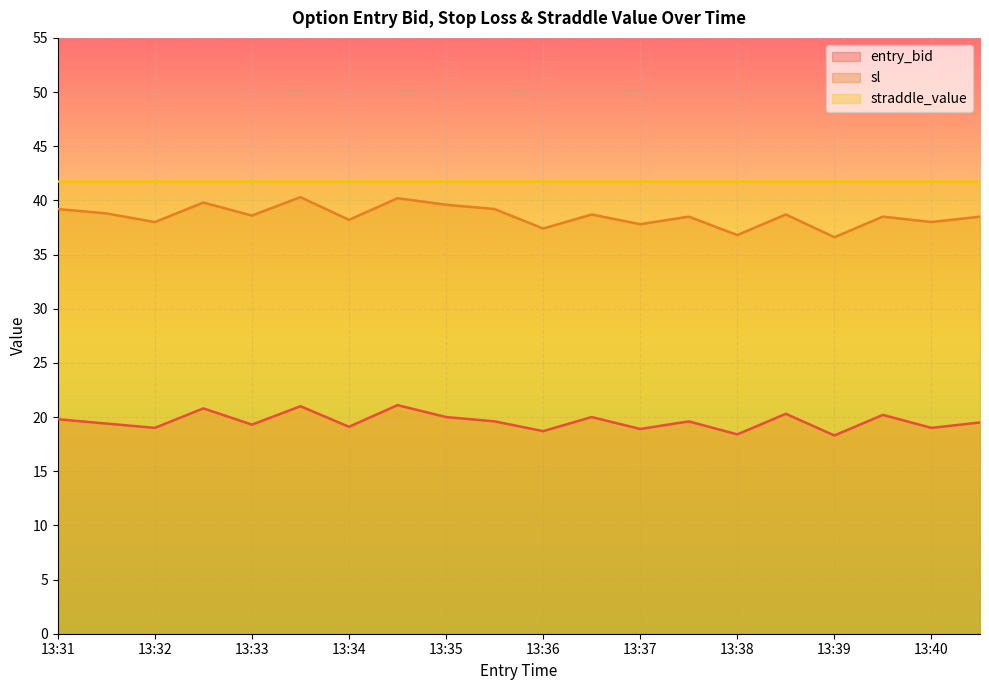

What is the difference between the highest and lowest values at 13:31?

22.0